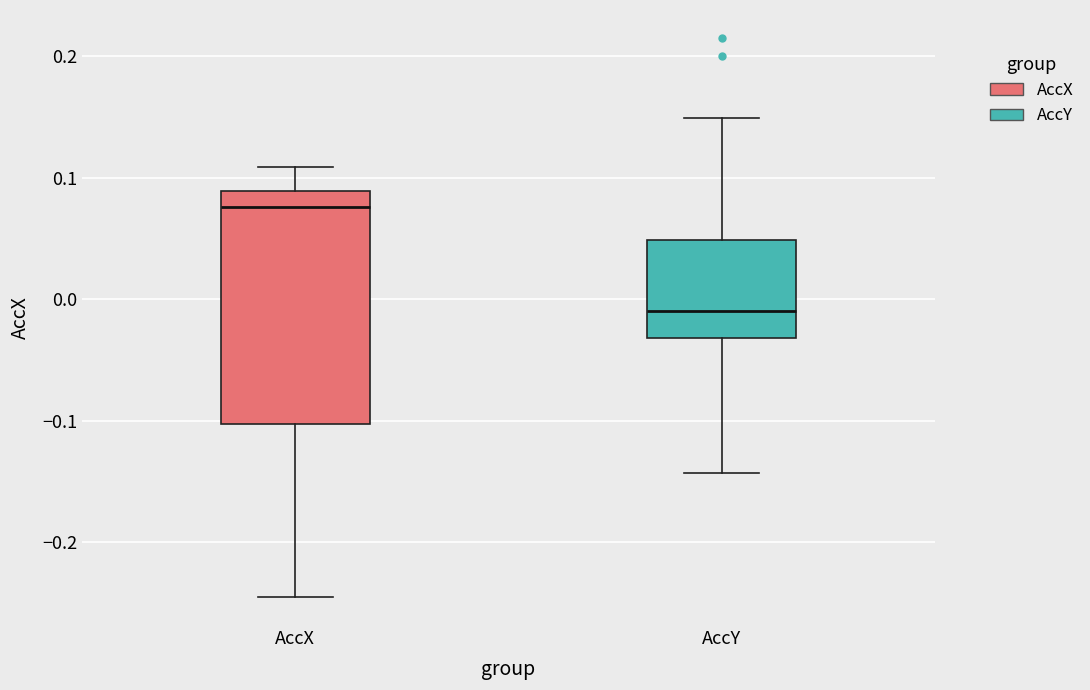

Reading left to right, read every box against the y-axis: the position of its median line, the range the box covers, and the ends of its whiskers. The values are not printed on the chart, so give them approximately, as read against the axis.

AccX: median 0.08, box -0.10 to 0.09, whiskers -0.25 to 0.11
AccY: median -0.01, box -0.03 to 0.05, whiskers -0.14 to 0.15